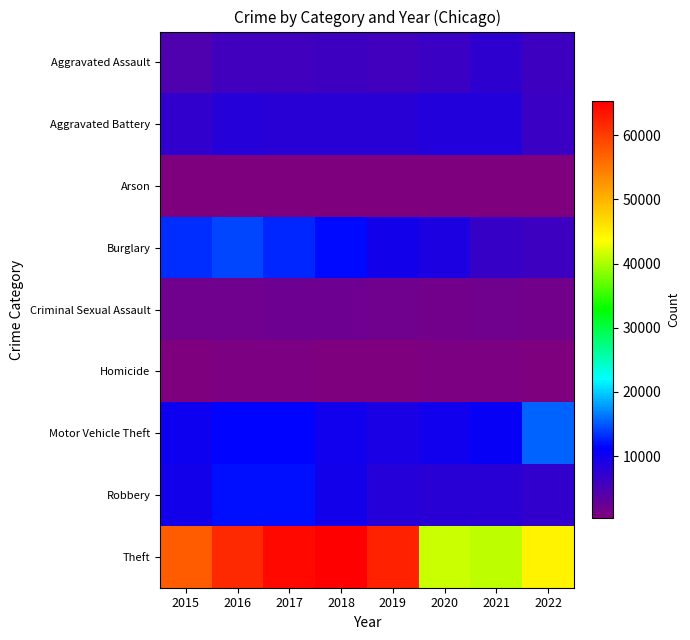

At how many categories does at least one series exceed 48203?

5